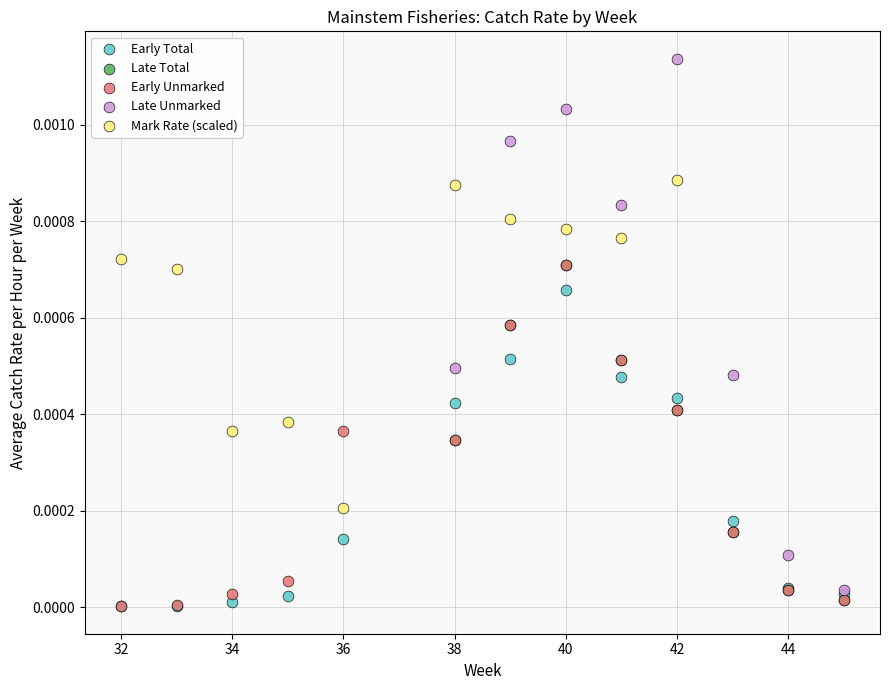

Which series contains the highest Y value?

Late Unmarked